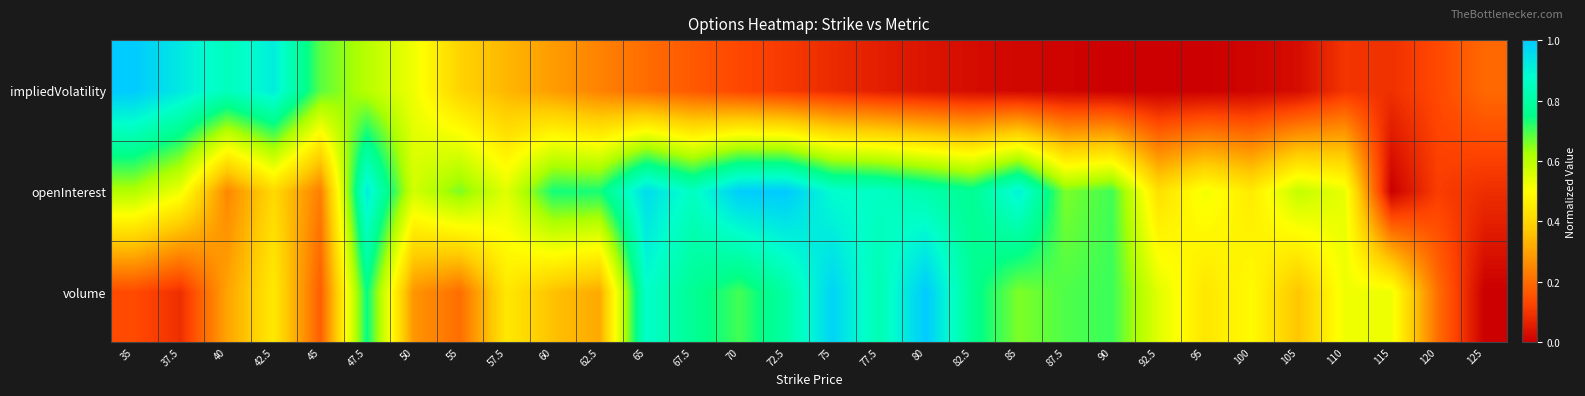

Reading left to right, extract all data points from this chart.

volume: 35=0.1	37.5=0.1	40=0.3	42.5=0.4	45=0.2	47.5=0.7	50=0.3	55=0.2	57.5=0.4	60=0.4	62.5=0.3	65=0.9	67.5=0.8	70=0.7	72.5=0.8	75=1.0	77.5=0.8	80=1.0	82.5=0.8	85=0.7	87.5=0.7	90=0.7	92.5=0.5	95=0.4	100=0.5	105=0.4	110=0.5	115=0.5	120=0.2	125=0.0
openInterest: 35=0.6	37.5=0.5	40=0.3	42.5=0.4	45=0.2	47.5=0.9	50=0.6	55=0.7	57.5=0.5	60=0.7	62.5=0.7	65=1.0	67.5=0.9	70=1.0	72.5=1.0	75=0.9	77.5=0.9	80=0.8	82.5=0.8	85=0.9	87.5=0.7	90=0.7	92.5=0.4	95=0.5	100=0.5	105=0.6	110=0.5	115=0.0	120=0.1	125=0.1
impliedVolatility: 35=1.0	37.5=0.9	40=0.8	42.5=0.9	45=0.7	47.5=0.6	50=0.5	55=0.4	57.5=0.3	60=0.3	62.5=0.2	65=0.2	67.5=0.2	70=0.1	72.5=0.1	75=0.1	77.5=0.1	80=0.0	82.5=0.0	85=0.0	87.5=0.0	90=0.0	92.5=0.0	95=0.0	100=0.0	105=0.0	110=0.1	115=0.1	120=0.1	125=0.2